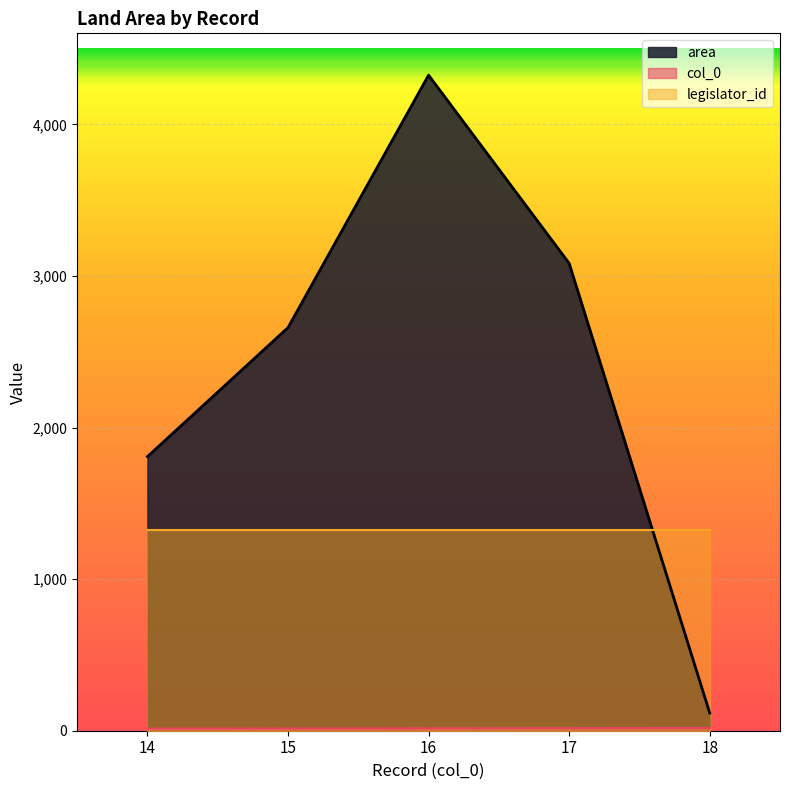

What is the sum of the col_0 values at 18 and 14?

32.0